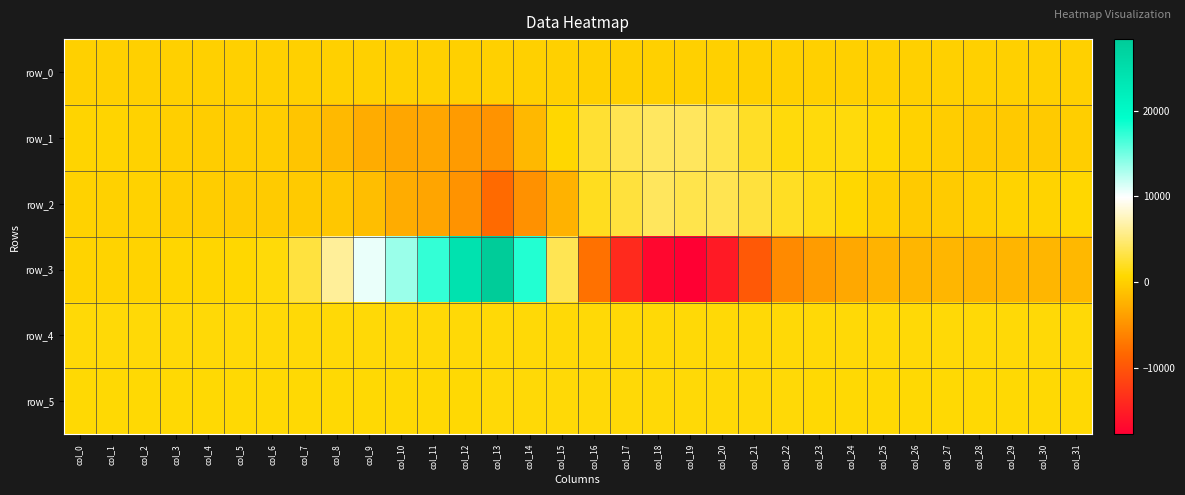

Rank the series at col_21 from lowest to highest value.

row_3, row_0, row_5, row_4, row_1, row_2